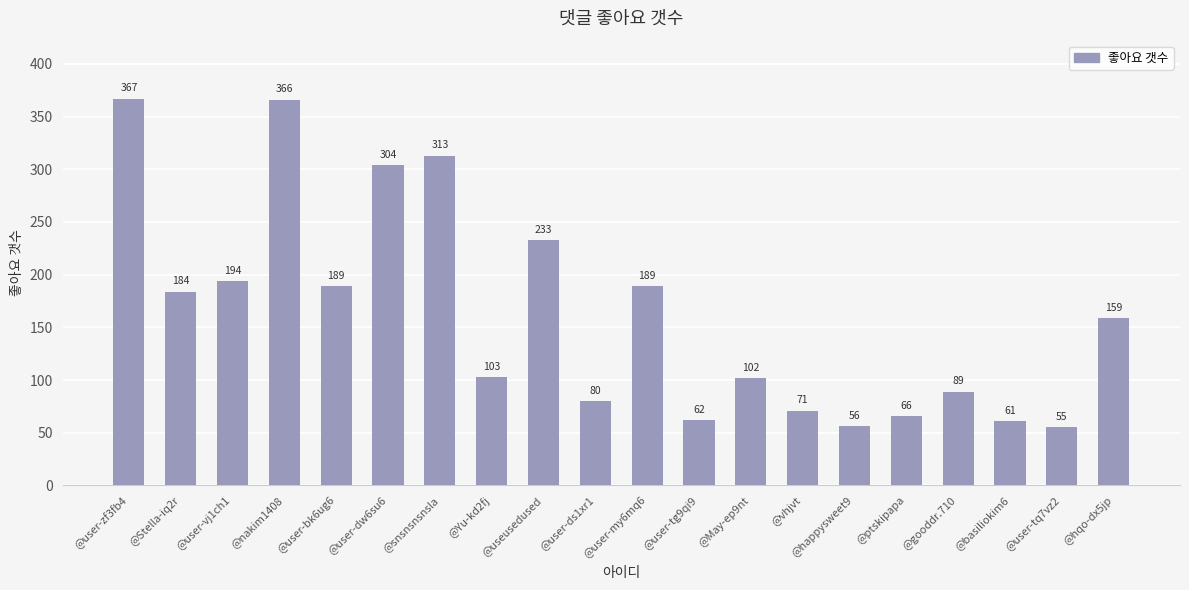

At which label is the value closest to 211?

@user-vj1ch1